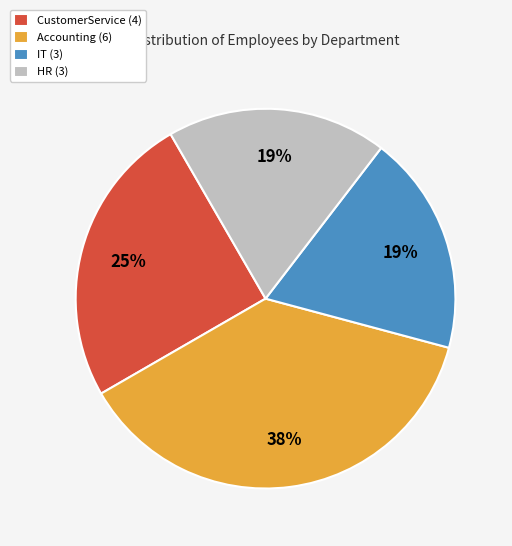

True or false: Accounting accounts for 26% of the total.

False